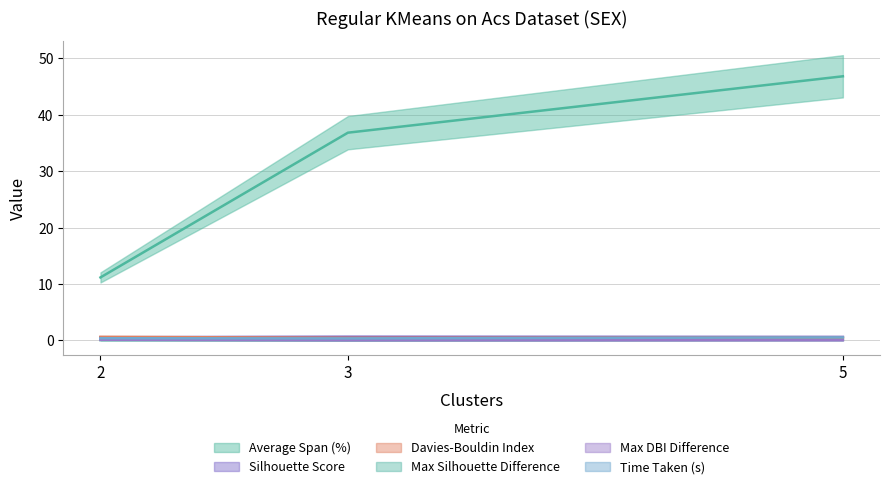

What is the difference between the maximum and minimum values in the Max DBI Difference series?

0.1